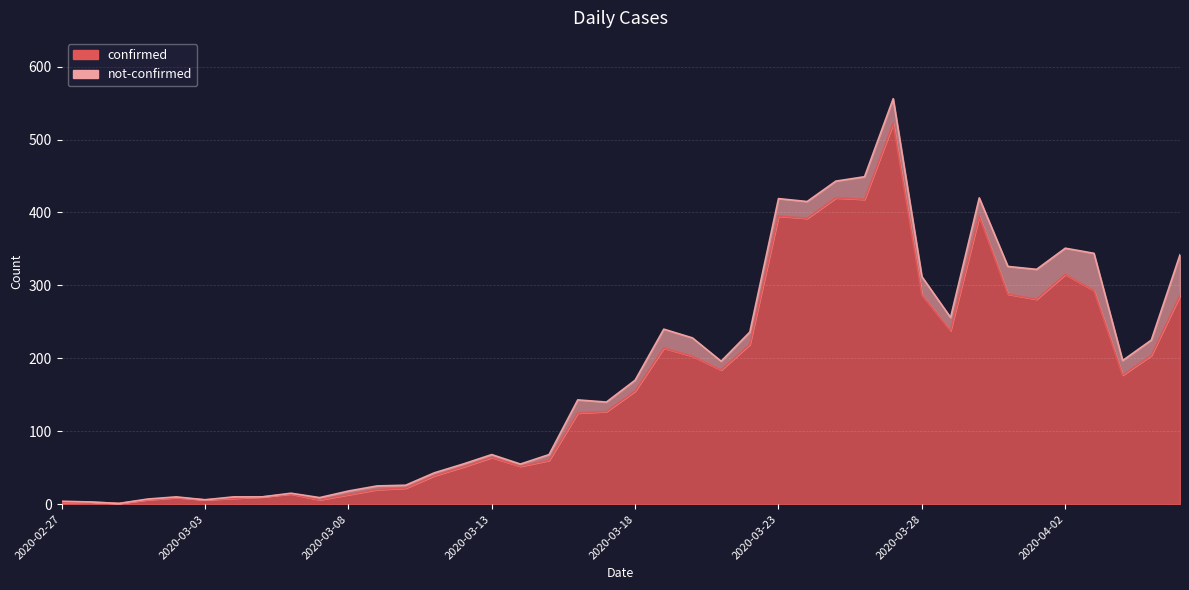

Reading left to right, extract all data points from this chart.

2	3	1	6	9	6	8	10	14	6	13	20	22	39	51	64	52	60	125	127	155	214	203	184	219	395	392	420	418	522	287	238	395	288	281	315	293	177	204	286